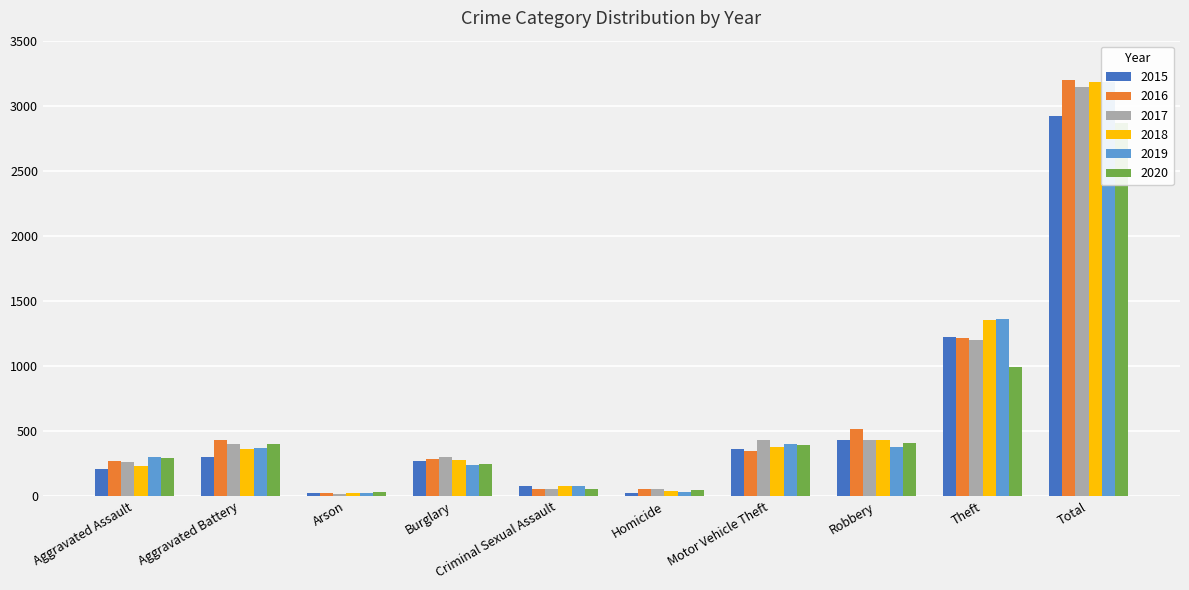

Are the bars horizontal?

No